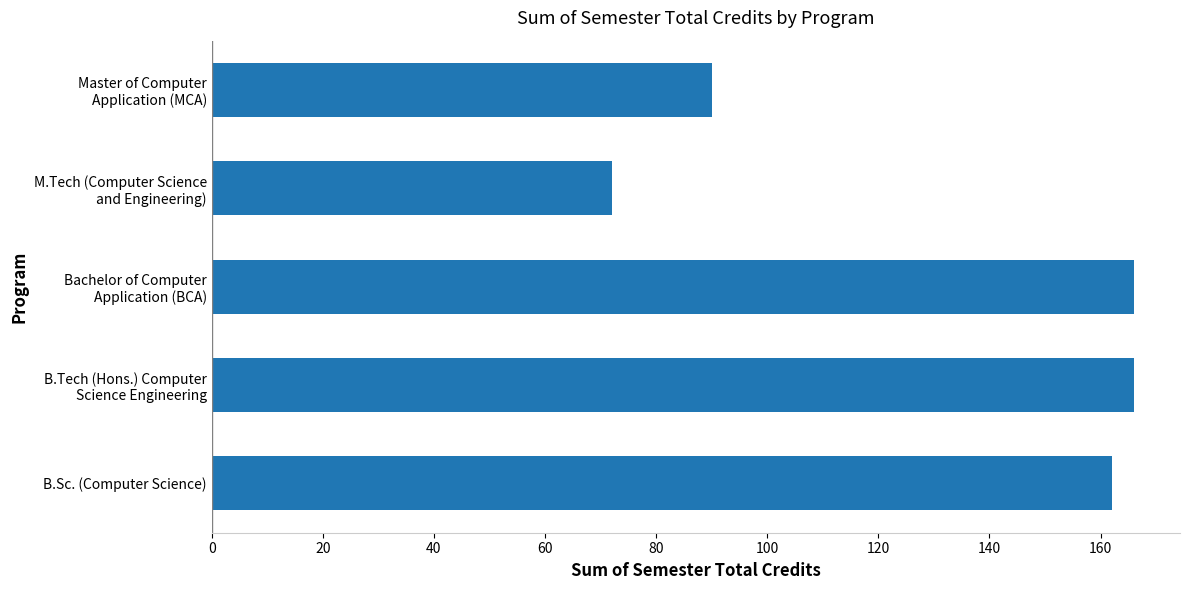

True or false: the data shows 162 at B.Sc. (Computer Science).

True